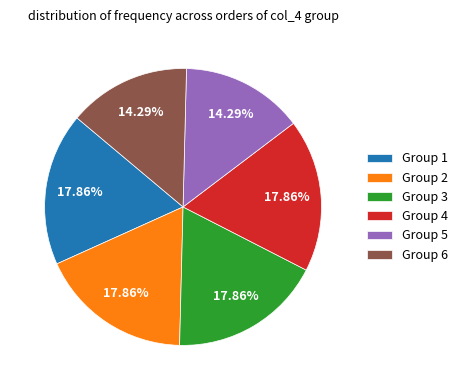

How many slices are in this pie chart?

6